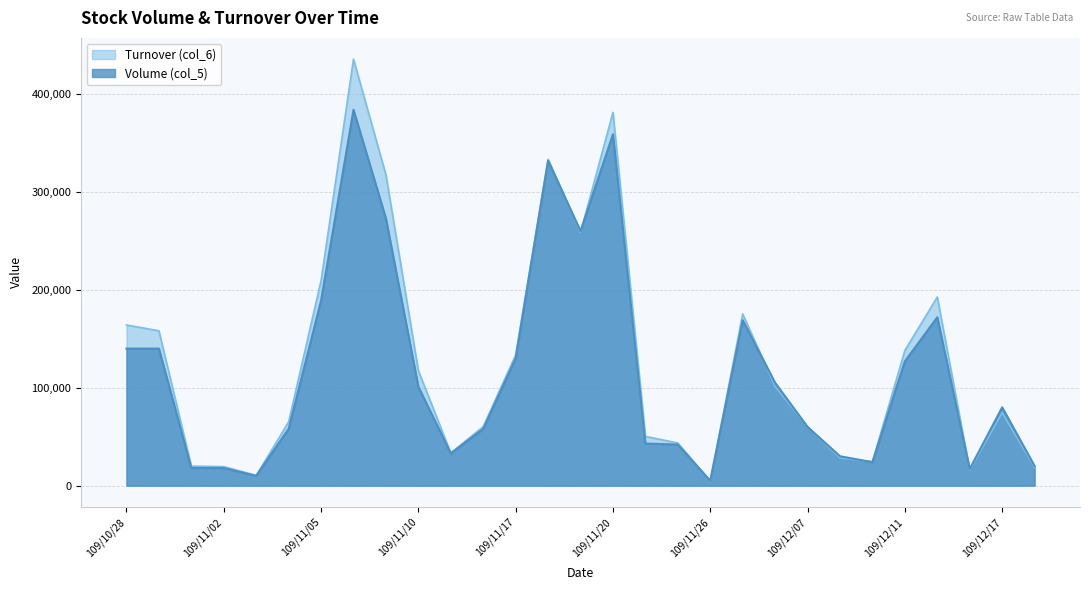

What is the difference between the highest and lowest values at 109/11/10?

16510